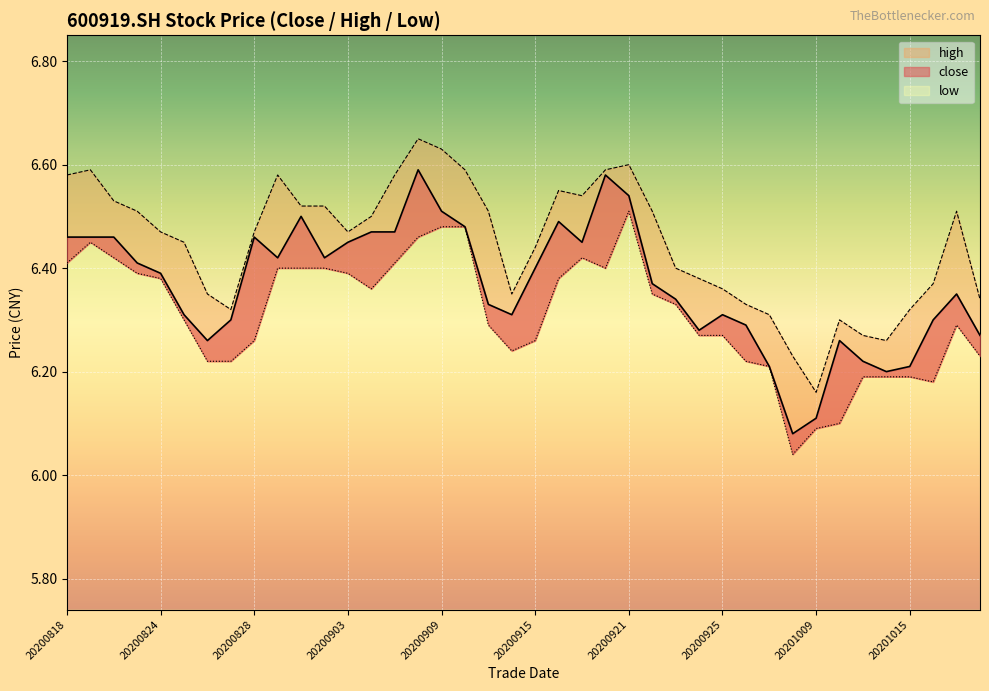

Reading left to right, what are all the values shown in this chart?

close: 20200818=6.5	20200819=6.5	20200820=6.5	20200821=6.4	20200824=6.4	20200825=6.3	20200826=6.3	20200827=6.3	20200828=6.5	20200831=6.4	20200901=6.5	20200902=6.4	20200903=6.5	20200904=6.5	20200907=6.5	20200908=6.6	20200909=6.5	20200910=6.5	20200911=6.3	20200914=6.3	20200915=6.4	20200916=6.5	20200917=6.5	20200918=6.6	20200921=6.5	20200922=6.4	20200923=6.3	20200924=6.3	20200925=6.3	20200928=6.3	20200929=6.2	20200930=6.1	20201009=6.1	20201012=6.3	20201013=6.2	20201014=6.2	20201015=6.2	20201016=6.3	20201019=6.3	20201020=6.3
high: 20200818=6.6	20200819=6.6	20200820=6.5	20200821=6.5	20200824=6.5	20200825=6.5	20200826=6.3	20200827=6.3	20200828=6.5	20200831=6.6	20200901=6.5	20200902=6.5	20200903=6.5	20200904=6.5	20200907=6.6	20200908=6.7	20200909=6.6	20200910=6.6	20200911=6.5	20200914=6.3	20200915=6.4	20200916=6.5	20200917=6.5	20200918=6.6	20200921=6.6	20200922=6.5	20200923=6.4	20200924=6.4	20200925=6.4	20200928=6.3	20200929=6.3	20200930=6.2	20201009=6.2	20201012=6.3	20201013=6.3	20201014=6.3	20201015=6.3	20201016=6.4	20201019=6.5	20201020=6.3
low: 20200818=6.4	20200819=6.5	20200820=6.4	20200821=6.4	20200824=6.4	20200825=6.3	20200826=6.2	20200827=6.2	20200828=6.3	20200831=6.4	20200901=6.4	20200902=6.4	20200903=6.4	20200904=6.4	20200907=6.4	20200908=6.5	20200909=6.5	20200910=6.5	20200911=6.3	20200914=6.2	20200915=6.3	20200916=6.4	20200917=6.4	20200918=6.4	20200921=6.5	20200922=6.3	20200923=6.3	20200924=6.3	20200925=6.3	20200928=6.2	20200929=6.2	20200930=6.0	20201009=6.1	20201012=6.1	20201013=6.2	20201014=6.2	20201015=6.2	20201016=6.2	20201019=6.3	20201020=6.2